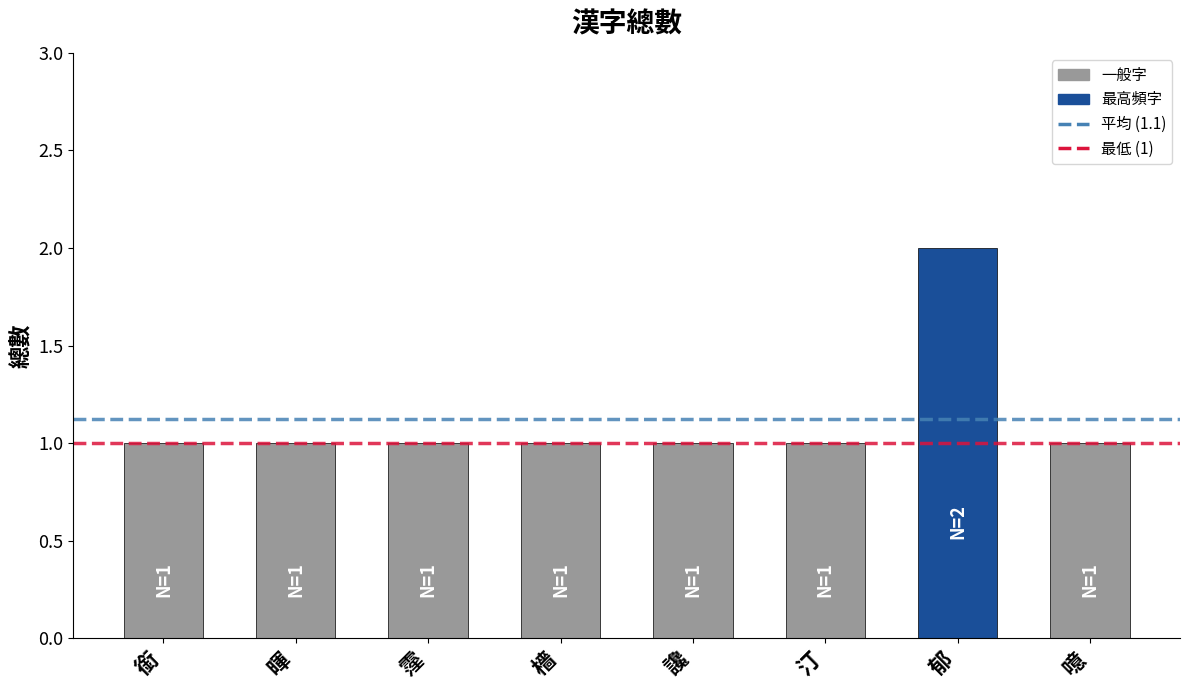

What value does the data have at 檣?

1